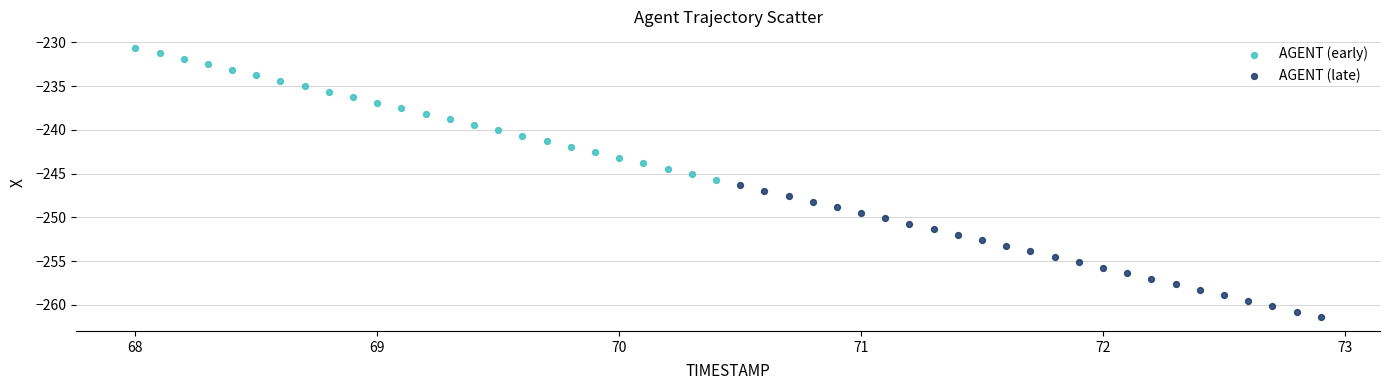

Which series has the widest spread of Y values?

AGENT (late)